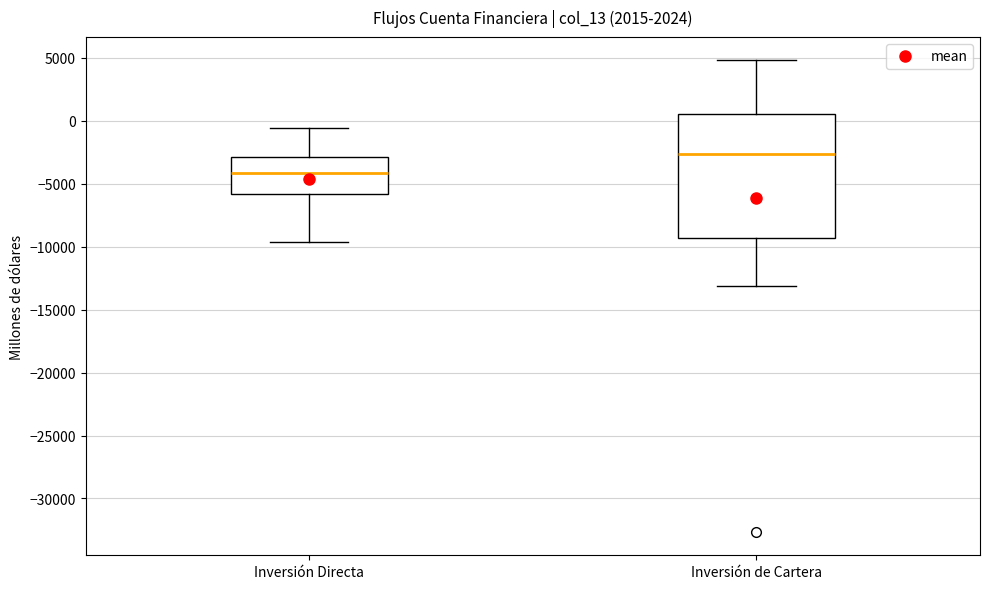

Where is the upper edge of the box for Inversión de Cartera on the y-axis? The values are not printed on the chart, so give them approximately, as read against the axis.

500